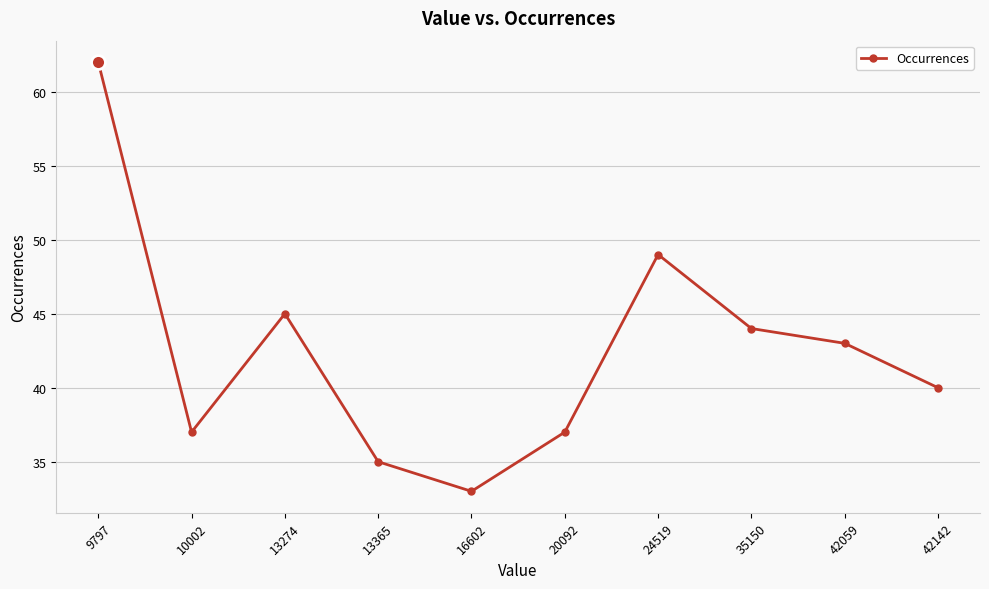

True or false: there are more than 1 points higher than both neighbors.

True